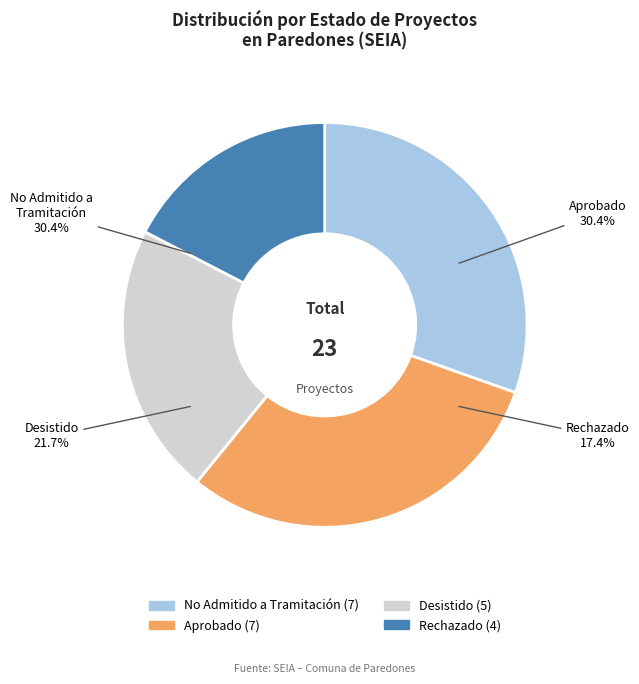

Does No Admitido a Tramitación account for over 50% of the chart?

No